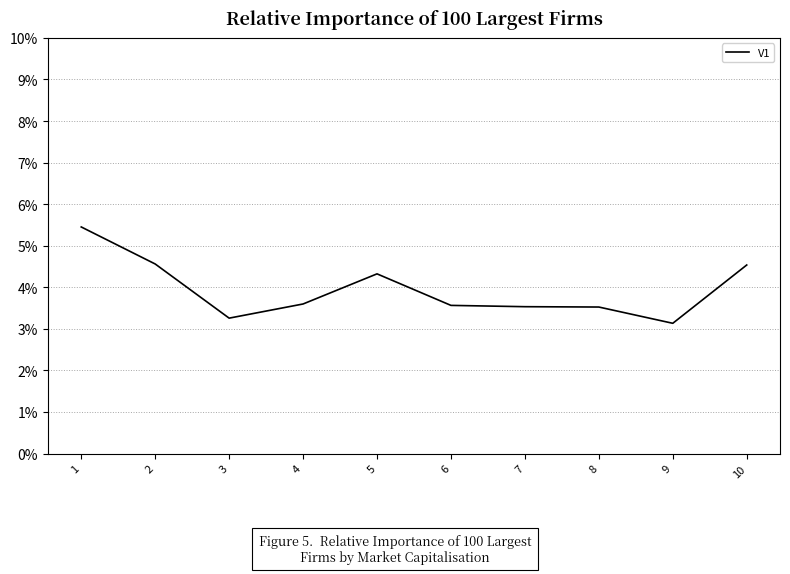

List the labels in order of value, largest first.

1, 2, 10, 5, 4, 6, 7, 8, 3, 9